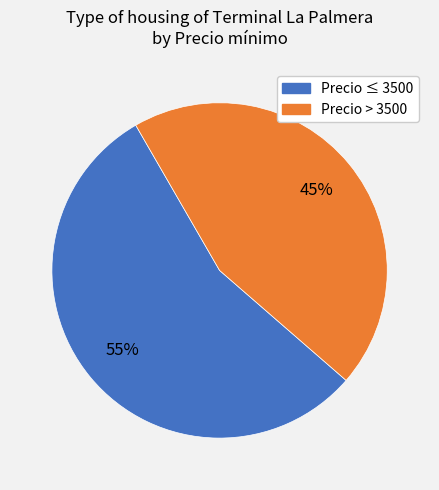

The Precio > 3500 slice represents 45% of the pie. True or false?

True